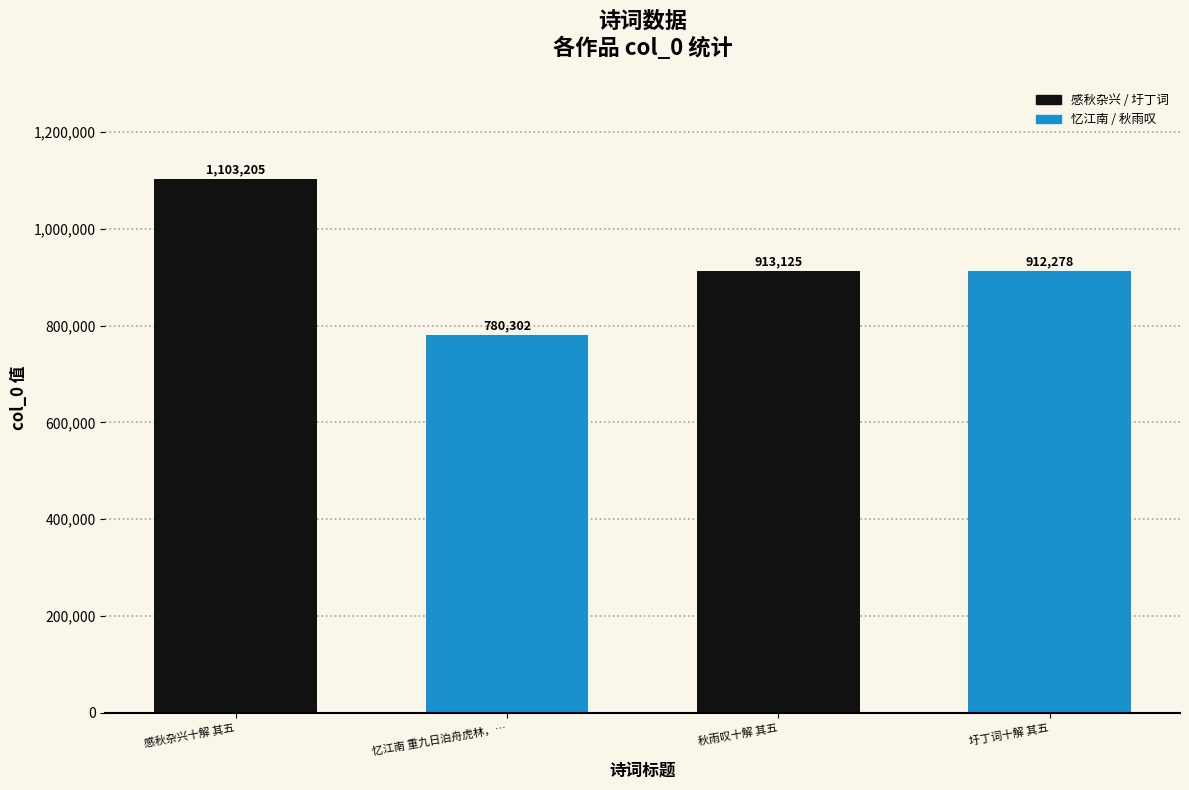

Does the chart contain any negative values?

No